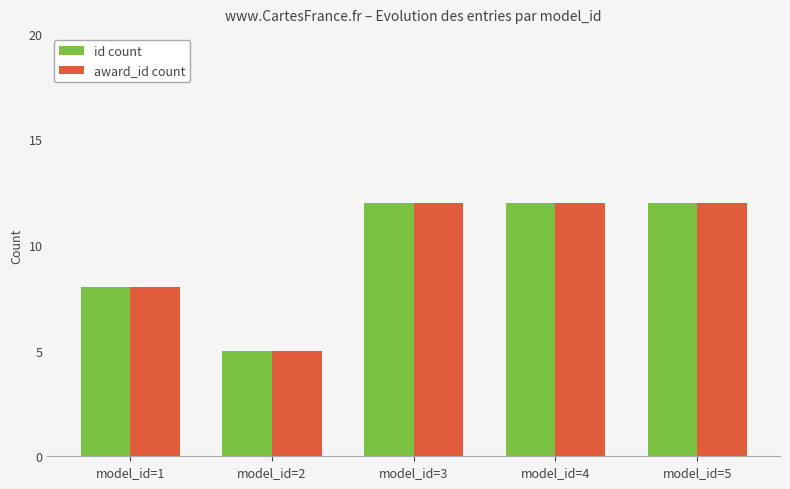

The id count series shows 12 at model_id=3. True or false?

True